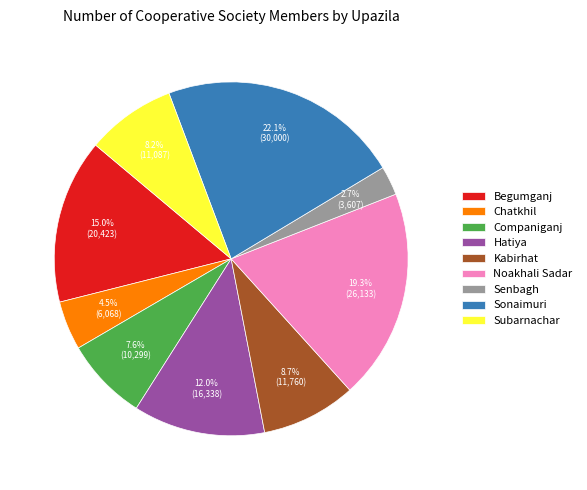

Combined, what portion of the pie is Kabirhat and Sonaimuri?

30.8%